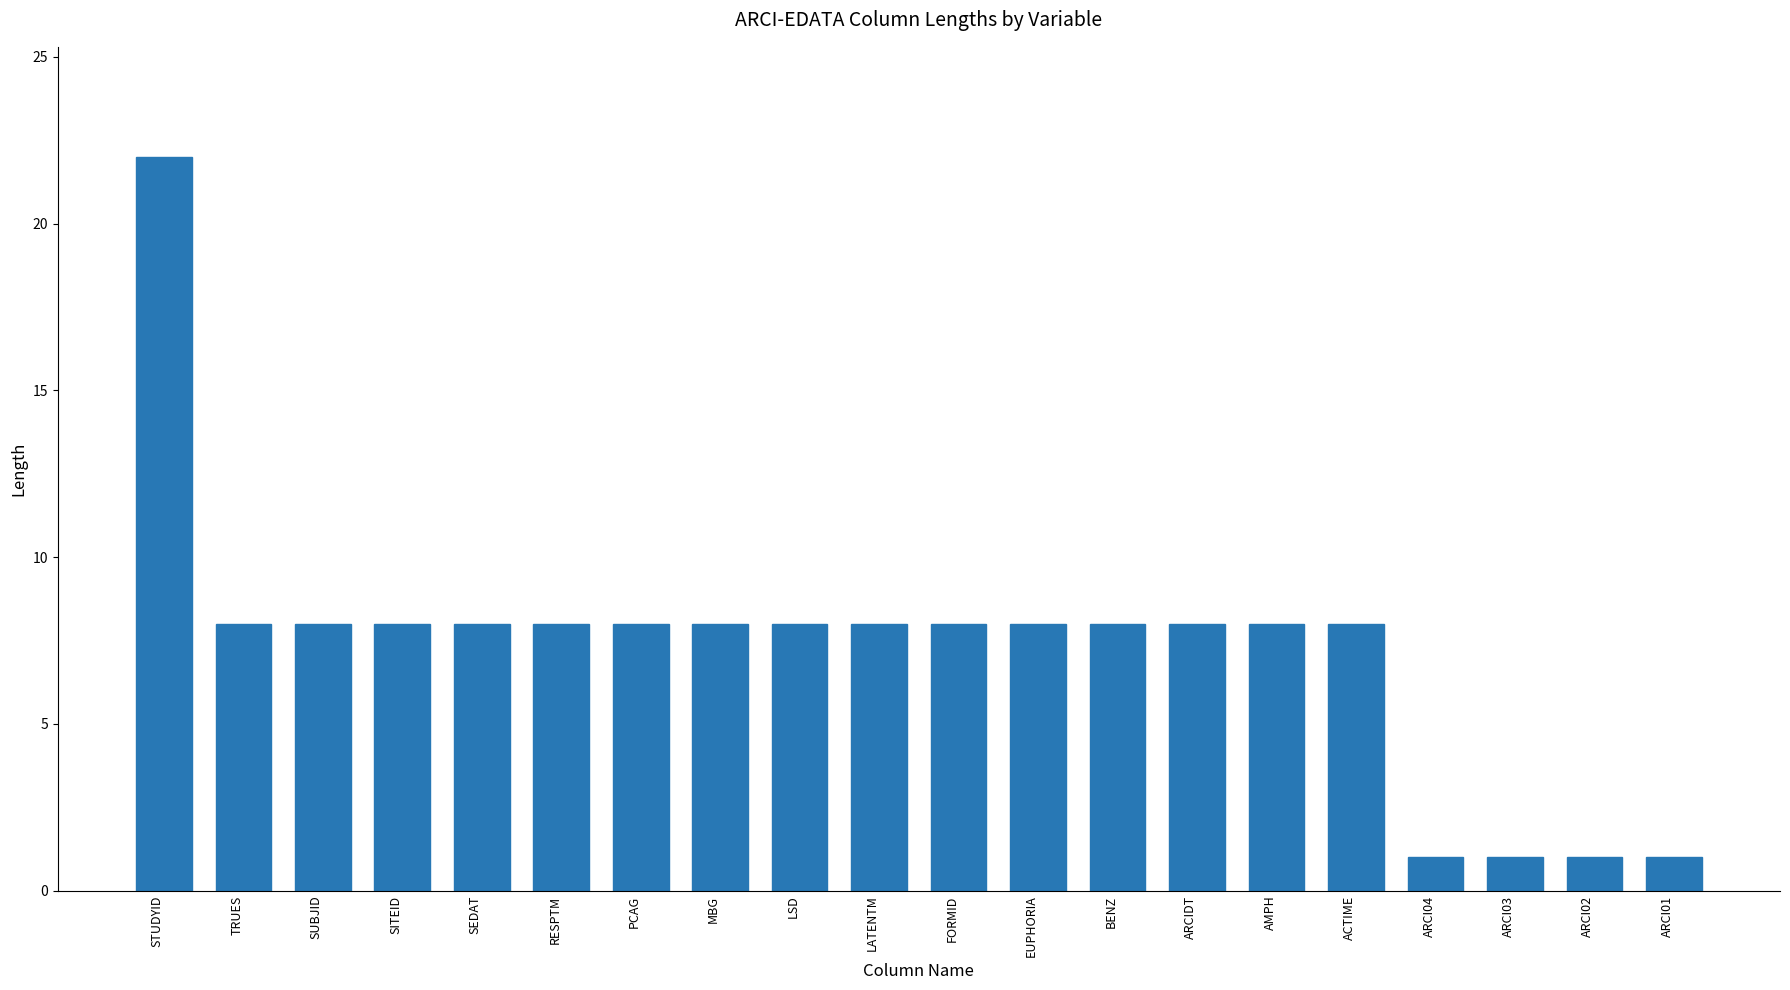

How many data points are less than 8?

4